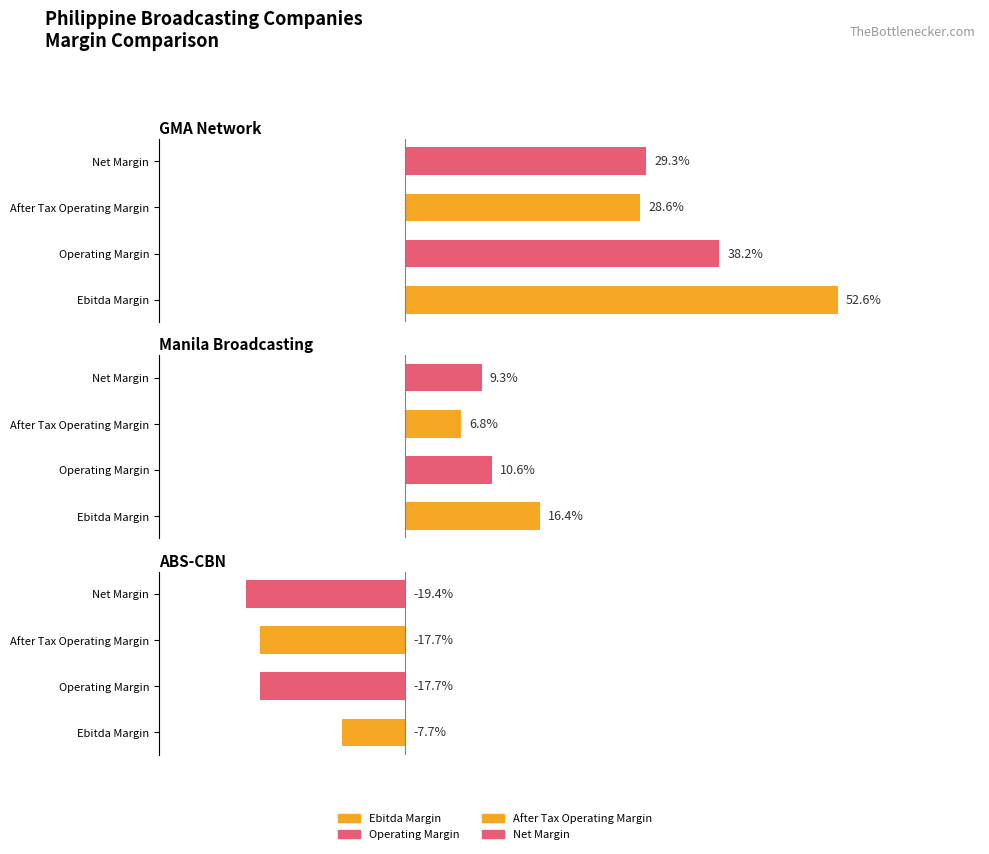

True or false: ABS-CBN has a value of -0.3 at After Tax Operating Margin.

False